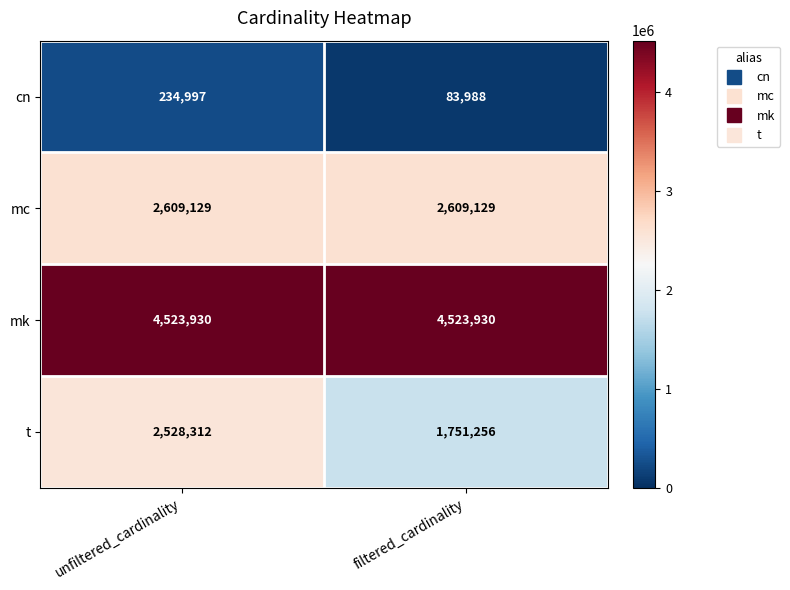

What is the sum of the cn values at unfiltered_cardinality and filtered_cardinality?

318985